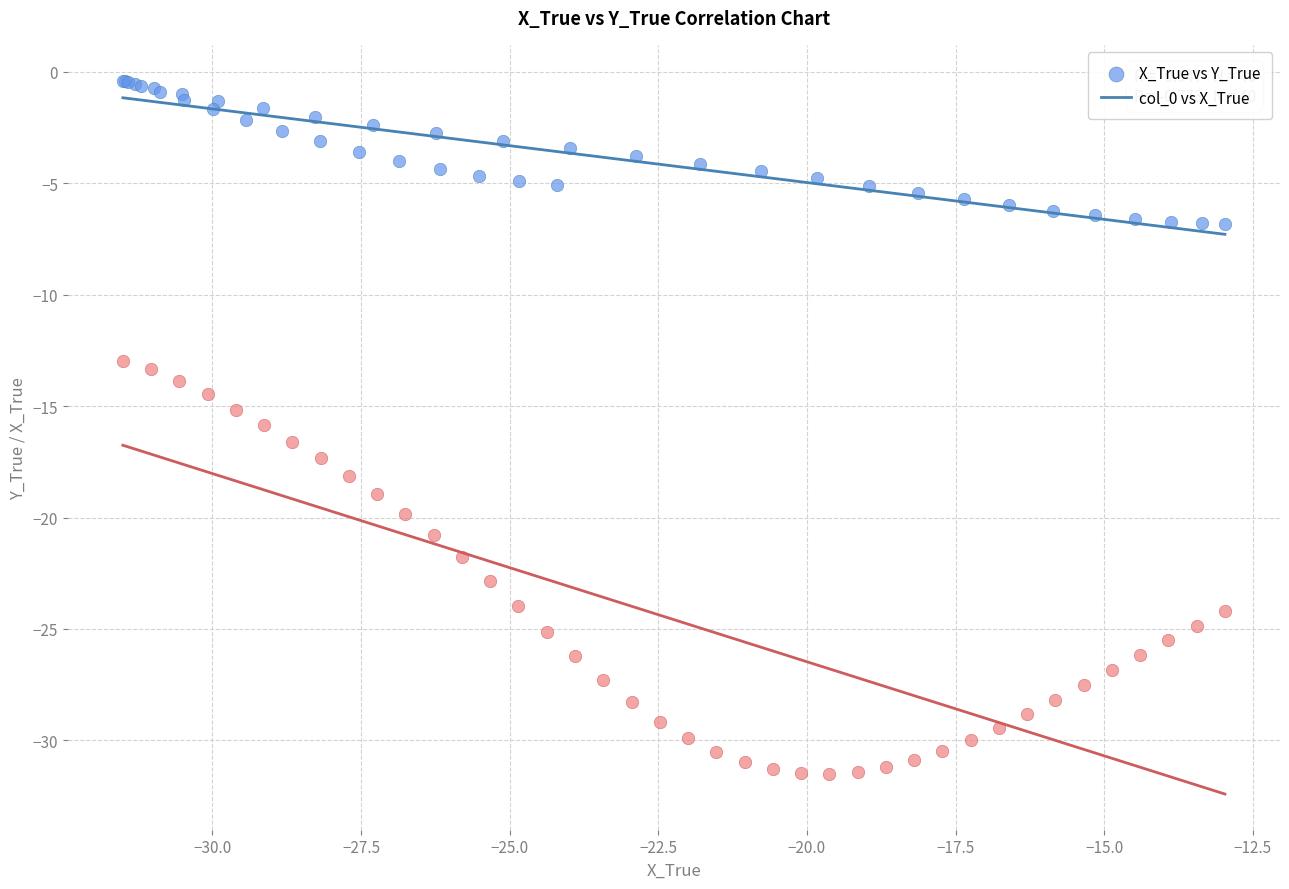

Which series reaches the maximum Y coordinate?

X_True vs Y_True